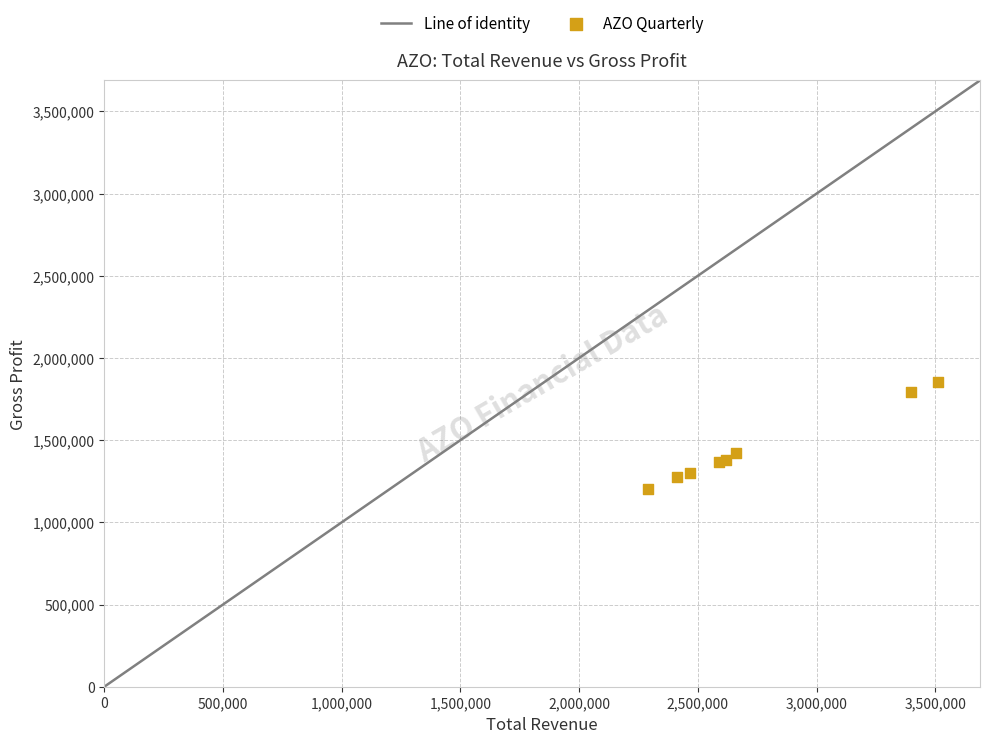

What Y value in the scatter plot is closest to 1529800?

1423000